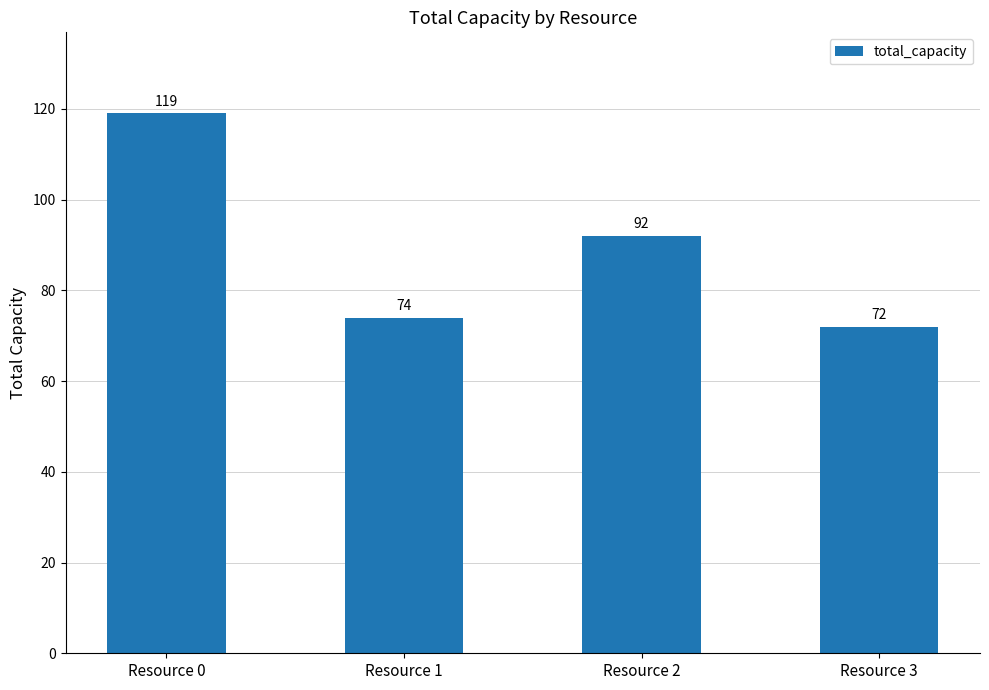

Which category has the highest value across all series?

Resource 0